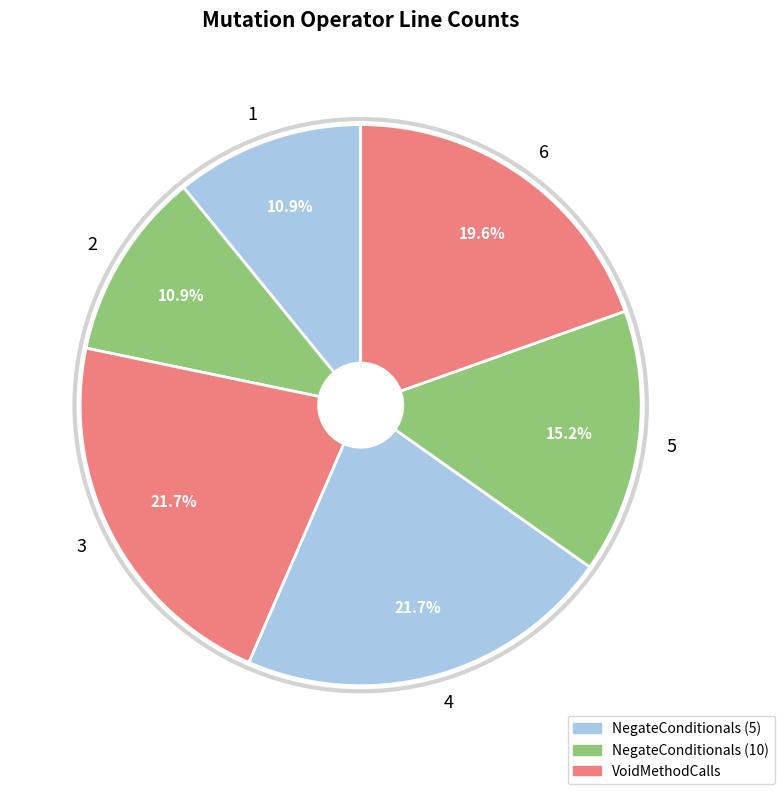

To the nearest percent, what is the difference between the 1 and 3 slice percentages?

11%